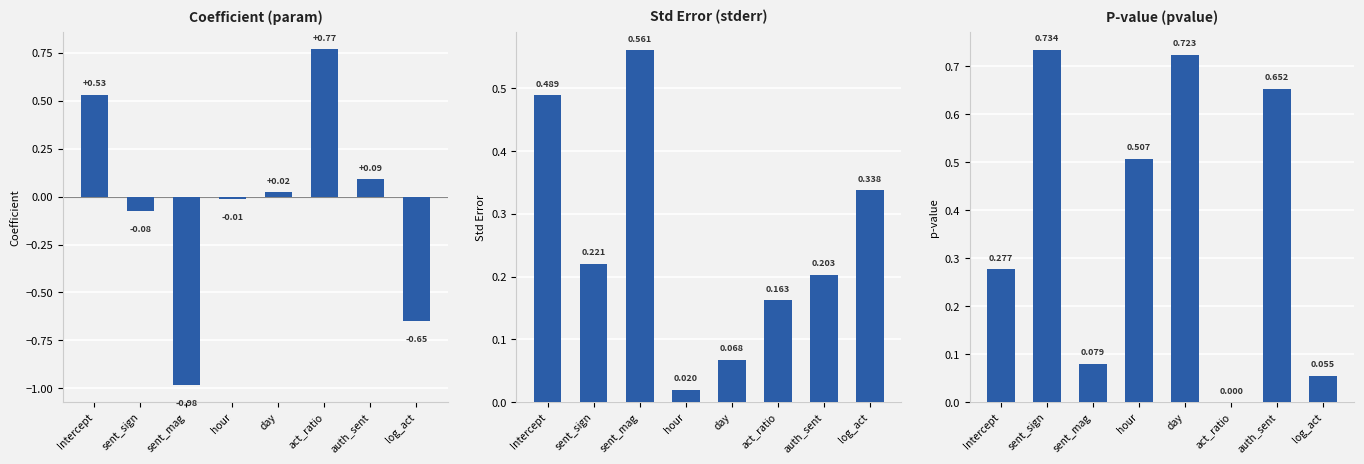

What are all the series names shown in the legend?

Coefficient (param), Std Error (stderr), P-value (pvalue)